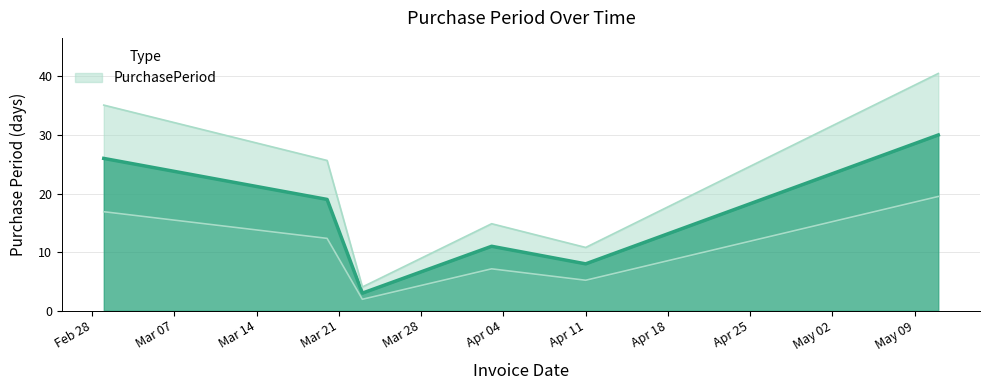

Where is the data nearest to the value 16?

2017-03-20